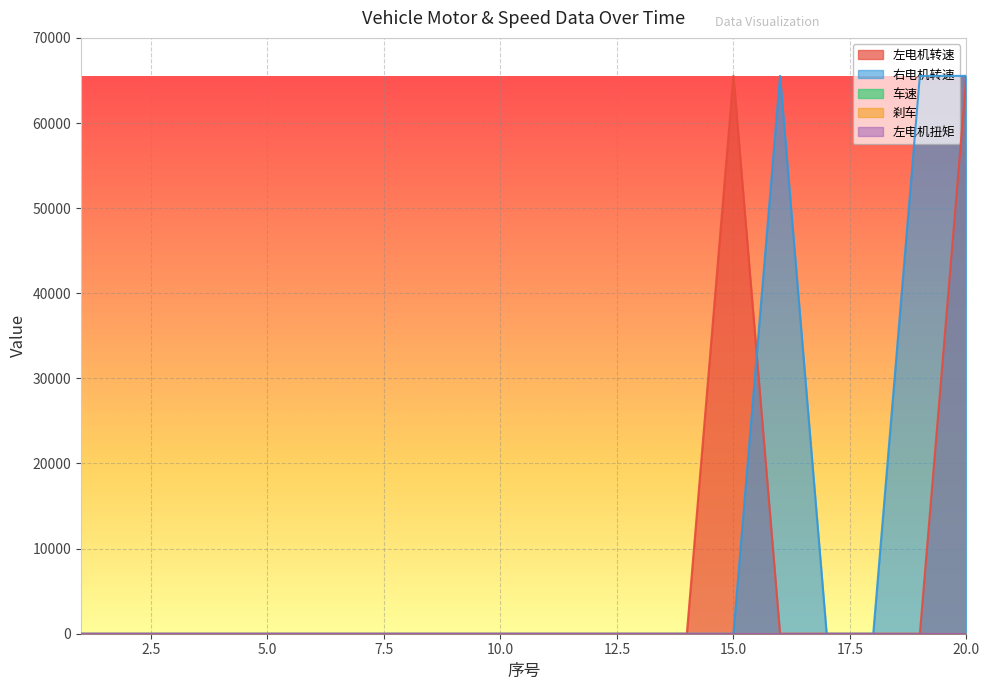

Reading left to right, list all the values displayed in this chart.

左电机转速: 1=0	2=0	3=0	4=0	5=0	6=0	7=0	8=0	9=0	10=0	11=0	12=0	13=0	14=0	15=65535	16=0	17=0	18=0	19=0	20=65535
右电机转速: 1=0	2=0	3=0	4=0	5=0	6=0	7=0	8=0	9=0	10=0	11=0	12=0	13=0	14=0	15=0	16=65535	17=0	18=0	19=65535	20=65535
车速: 1=0	2=0	3=0	4=0	5=0	6=0	7=0	8=0	9=0	10=0	11=0	12=0	13=0	14=0	15=0	16=0	17=0	18=0	19=0	20=0
刹车: 1=0	2=0	3=0	4=0	5=0	6=0	7=0	8=0	9=0	10=0	11=0	12=0	13=0	14=0	15=0	16=0	17=0	18=0	19=0	20=0
左电机扭矩: 1=0	2=0	3=0	4=0	5=0	6=0	7=0	8=0	9=0	10=0	11=0	12=0	13=0	14=0	15=0	16=0	17=0	18=0	19=0	20=0